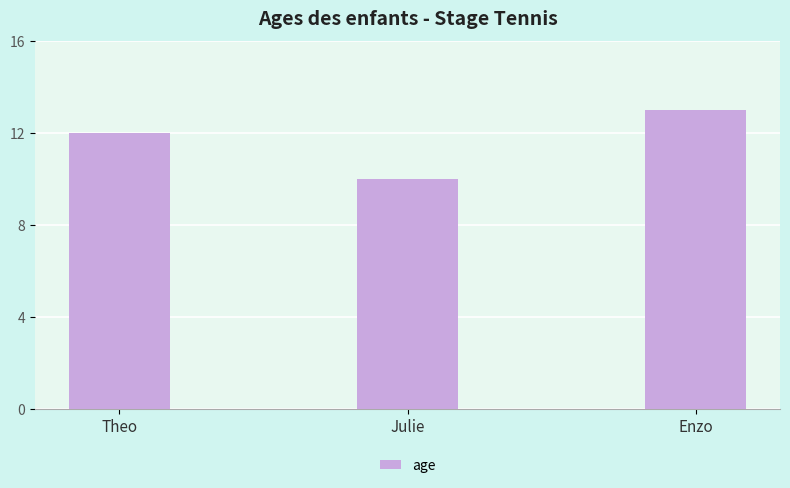

Reading left to right, what are all the values shown in this chart?

Theo=12	Julie=10	Enzo=13